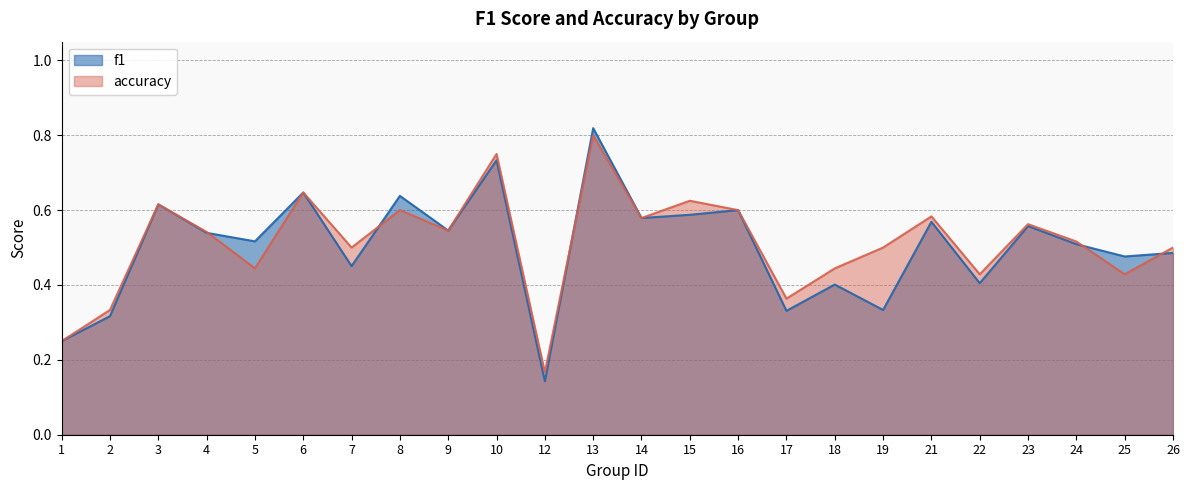

What is the total value across all series at 18?

0.8